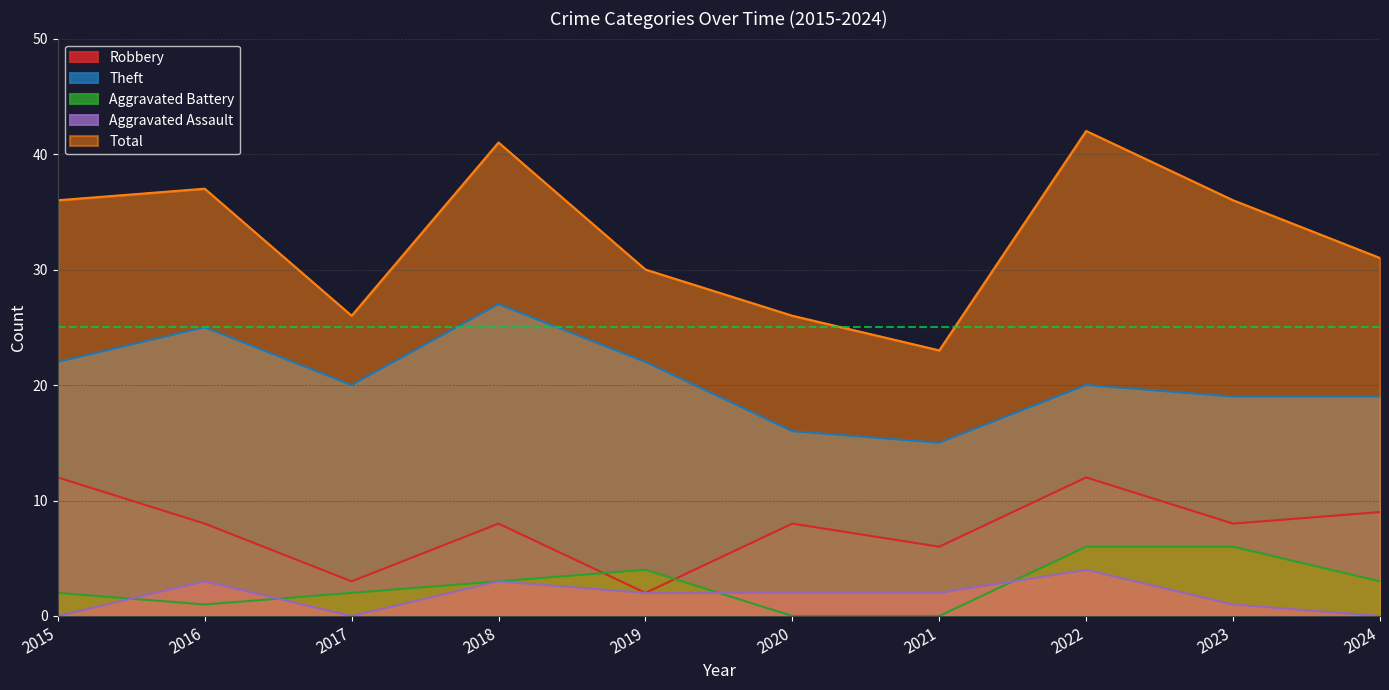

Reading left to right, list all the values displayed in this chart.

Robbery: 12	8	3	8	2	8	6	12	8	9
Theft: 22	25	20	27	22	16	15	20	19	19
Aggravated Battery: 2	1	2	3	4	0	0	6	6	3
Aggravated Assault: 0	3	0	3	2	2	2	4	1	0
Total: 36	37	26	41	30	26	23	42	36	31